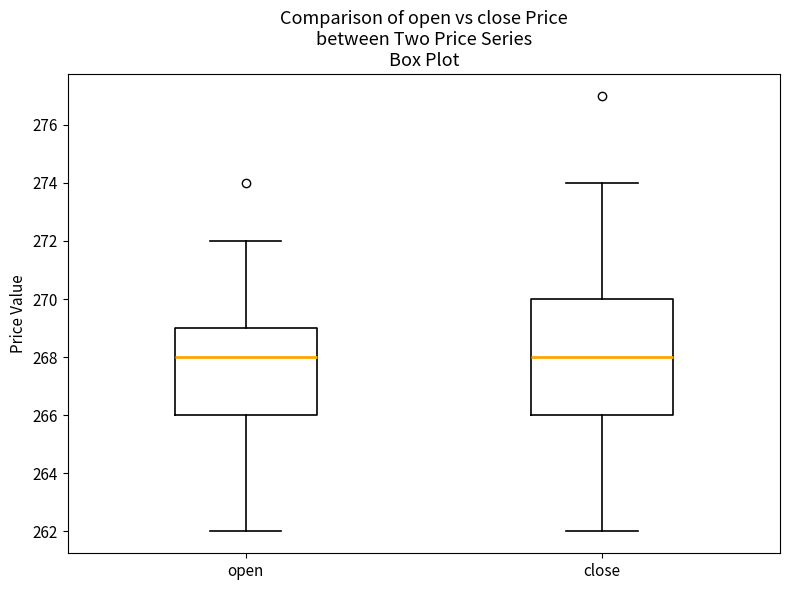

Where does the lower whisker of the box for close end on the y-axis? The values are not printed on the chart, so give them approximately, as read against the axis.

262